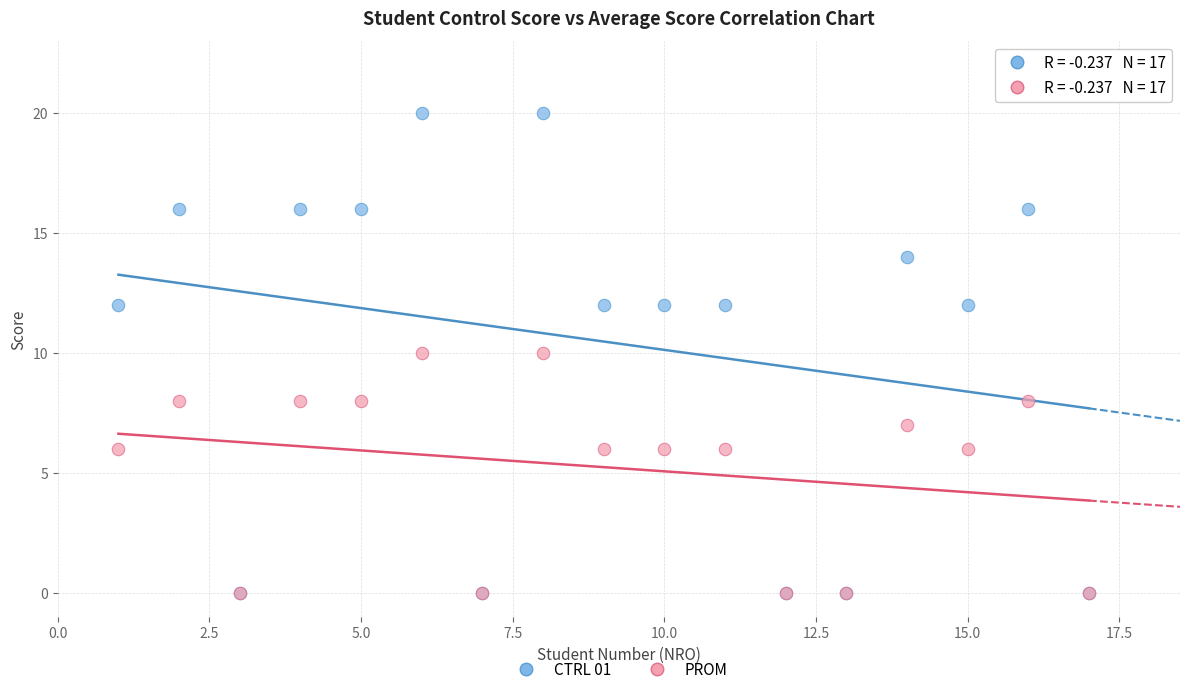

Which series has the largest Y range (max minus min)?

CTRL 01